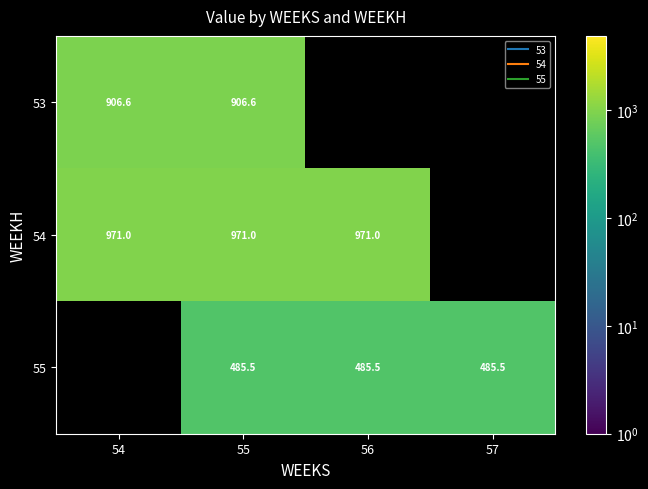

Is it true that 55 equals 485.5 at 56?

True